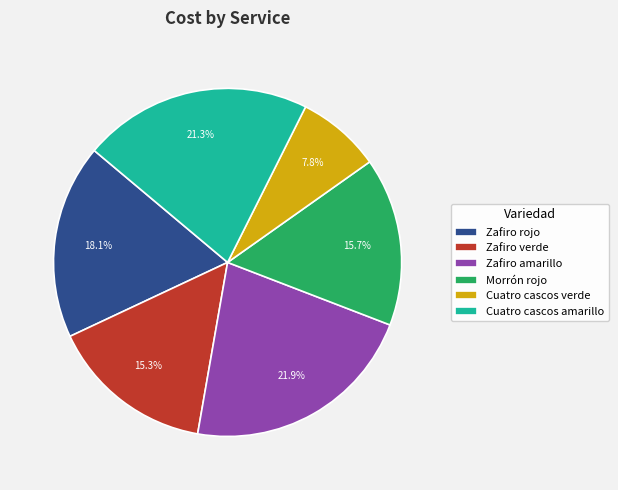

Count the number of slices in the pie.

6